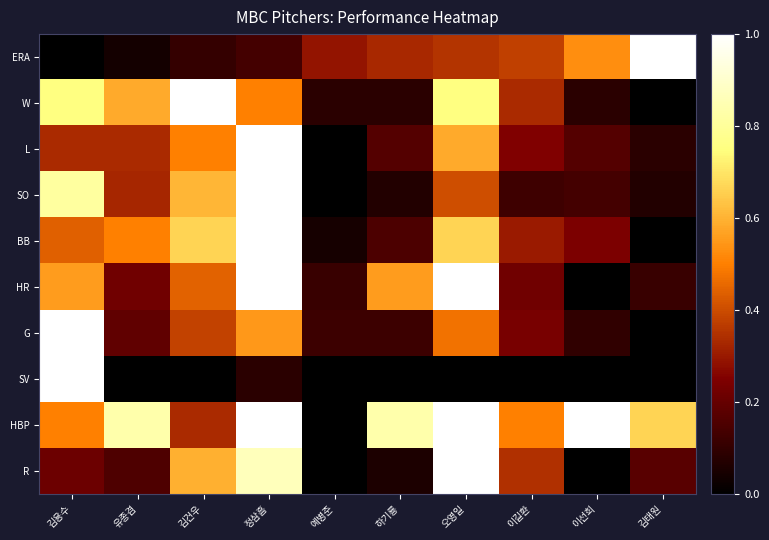

Reading right to left, what are all the values shown in this chart?

ERA: 김태원=1.0	이선희=0.5	이길환=0.4	오영일=0.4	하기룡=0.3	예병준=0.3	정삼흠=0.1	김건우=0.1	유종겸=0.0	김용수=0.0
W: 김태원=0.0	이선희=0.1	이길환=0.3	오영일=0.8	하기룡=0.1	예병준=0.1	정삼흠=0.5	김건우=1.0	유종겸=0.6	김용수=0.8
L: 김태원=0.1	이선희=0.2	이길환=0.2	오영일=0.6	하기룡=0.2	예병준=0.0	정삼흠=1.0	김건우=0.5	유종겸=0.3	김용수=0.3
SO: 김태원=0.1	이선희=0.1	이길환=0.1	오영일=0.4	하기룡=0.1	예병준=0.0	정삼흠=1.0	김건우=0.6	유종겸=0.3	김용수=0.8
BB: 김태원=0.0	이선희=0.2	이길환=0.3	오영일=0.7	하기룡=0.2	예병준=0.0	정삼흠=1.0	김건우=0.7	유종겸=0.5	김용수=0.4
HR: 김태원=0.1	이선희=0.0	이길환=0.2	오영일=1.0	하기룡=0.6	예병준=0.1	정삼흠=1.0	김건우=0.4	유종겸=0.2	김용수=0.6
G: 김태원=0.0	이선희=0.1	이길환=0.2	오영일=0.5	하기룡=0.1	예병준=0.1	정삼흠=0.5	김건우=0.4	유종겸=0.2	김용수=1.0
SV: 김태원=0.0	이선희=0.0	이길환=0.0	오영일=0.0	하기룡=0.0	예병준=0.0	정삼흠=0.1	김건우=0.0	유종겸=0.0	김용수=1.0
HBP: 김태원=0.7	이선희=1.0	이길환=0.5	오영일=1.0	하기룡=0.8	예병준=0.0	정삼흠=1.0	김건우=0.3	유종겸=0.8	김용수=0.5
R: 김태원=0.2	이선희=0.0	이길환=0.3	오영일=1.0	하기룡=0.1	예병준=0.0	정삼흠=0.9	김건우=0.6	유종겸=0.2	김용수=0.2